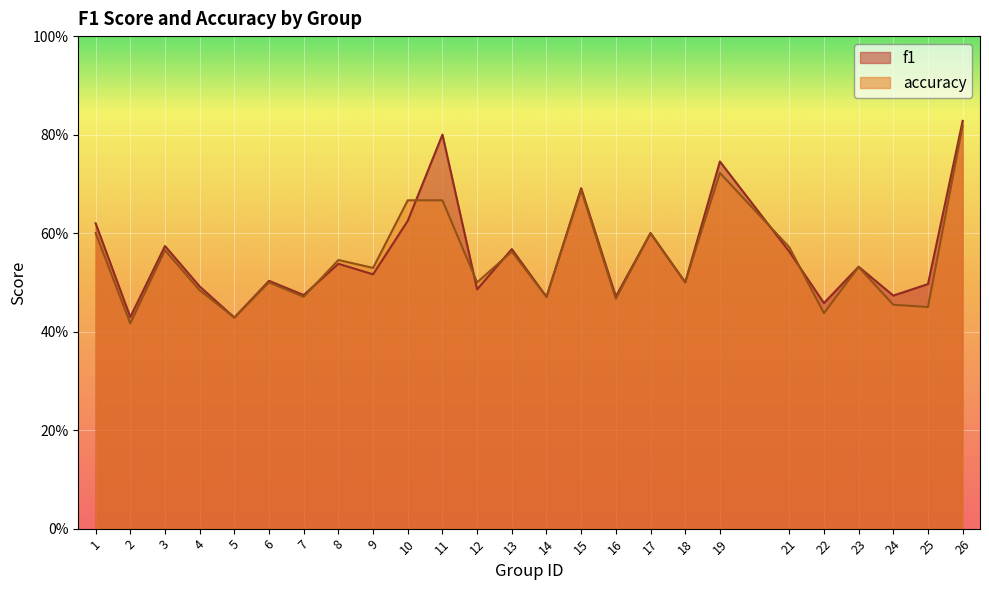

At which category does f1 reach its first local peak?

3